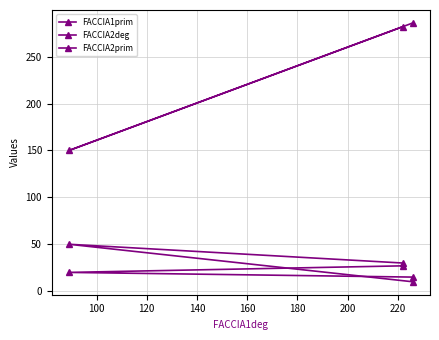

How many data points does each series have?

3